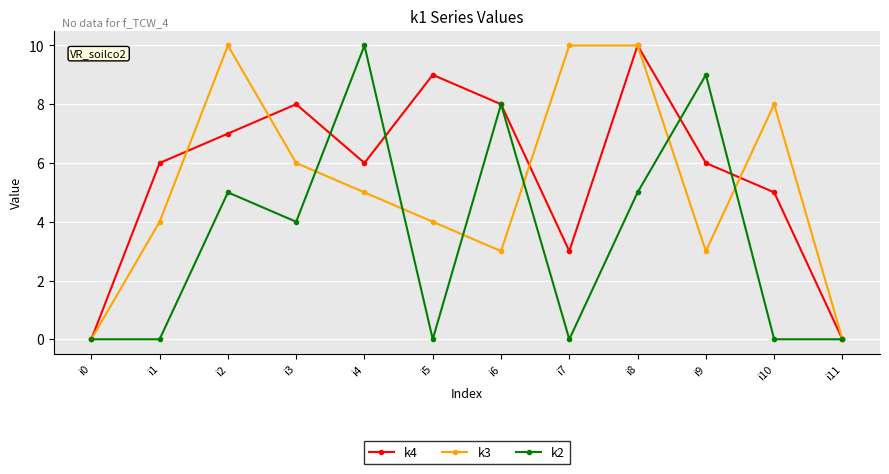

What is the sum of the k3 values at i8 and i0?

10